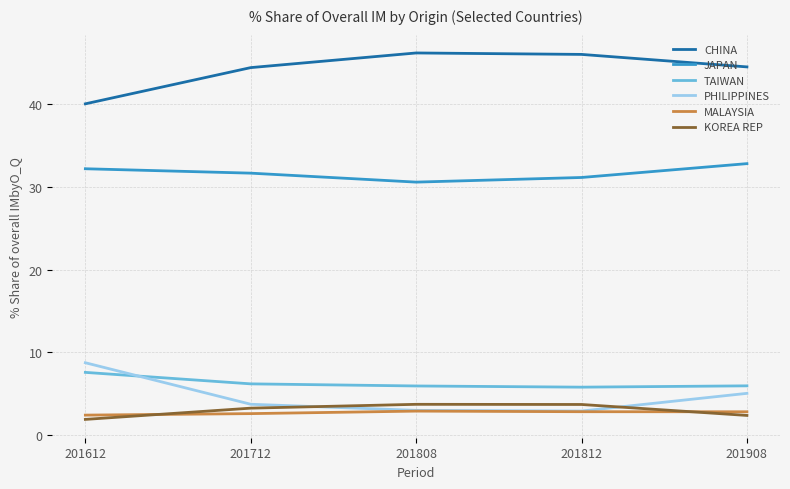

What is the difference between the highest and lowest values at 201612?

38.2